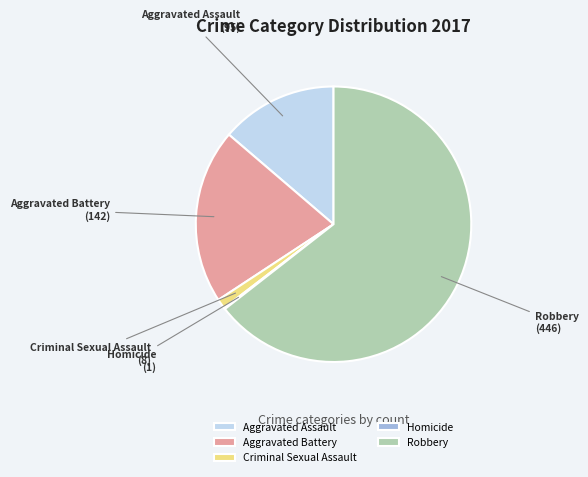

Which slice is the largest?

Robbery